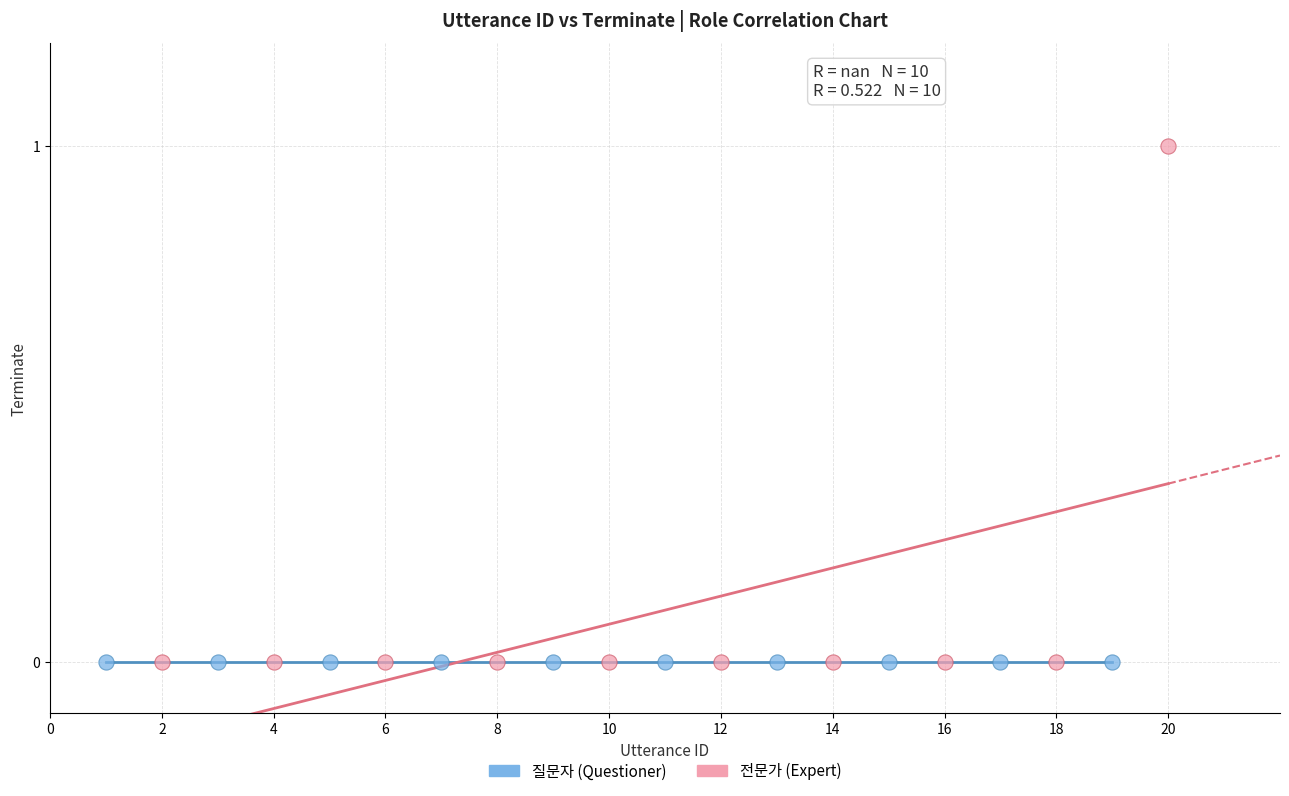

Which series reaches the maximum Y coordinate?

전문가 (Expert)